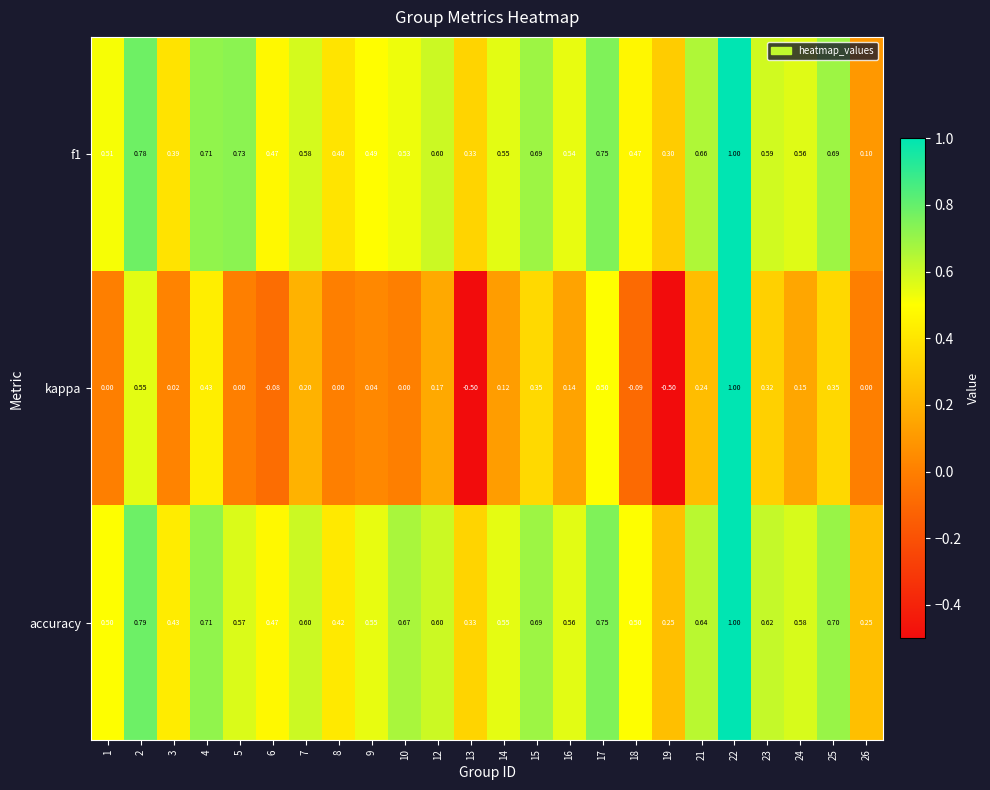

Is the value of accuracy at 24 greater than the value of kappa at 23?

Yes